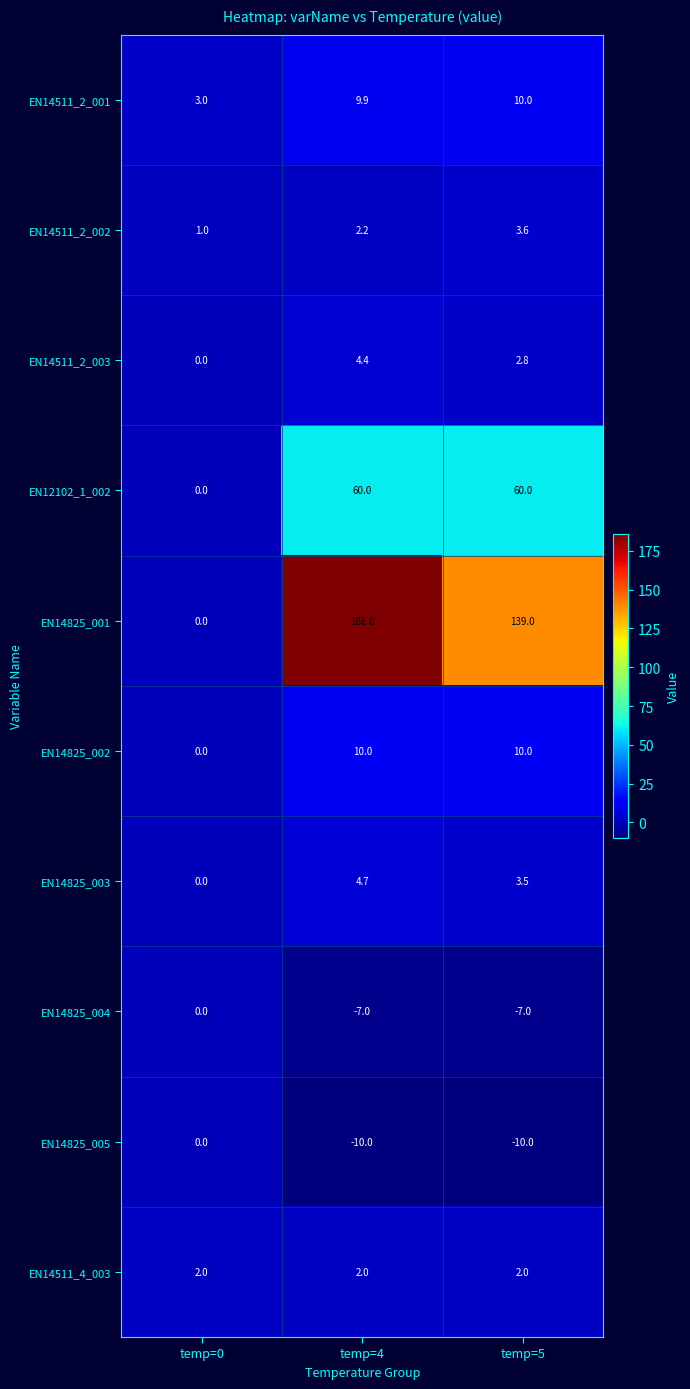

What is the sum of all EN14511_2_001 values?

22.9